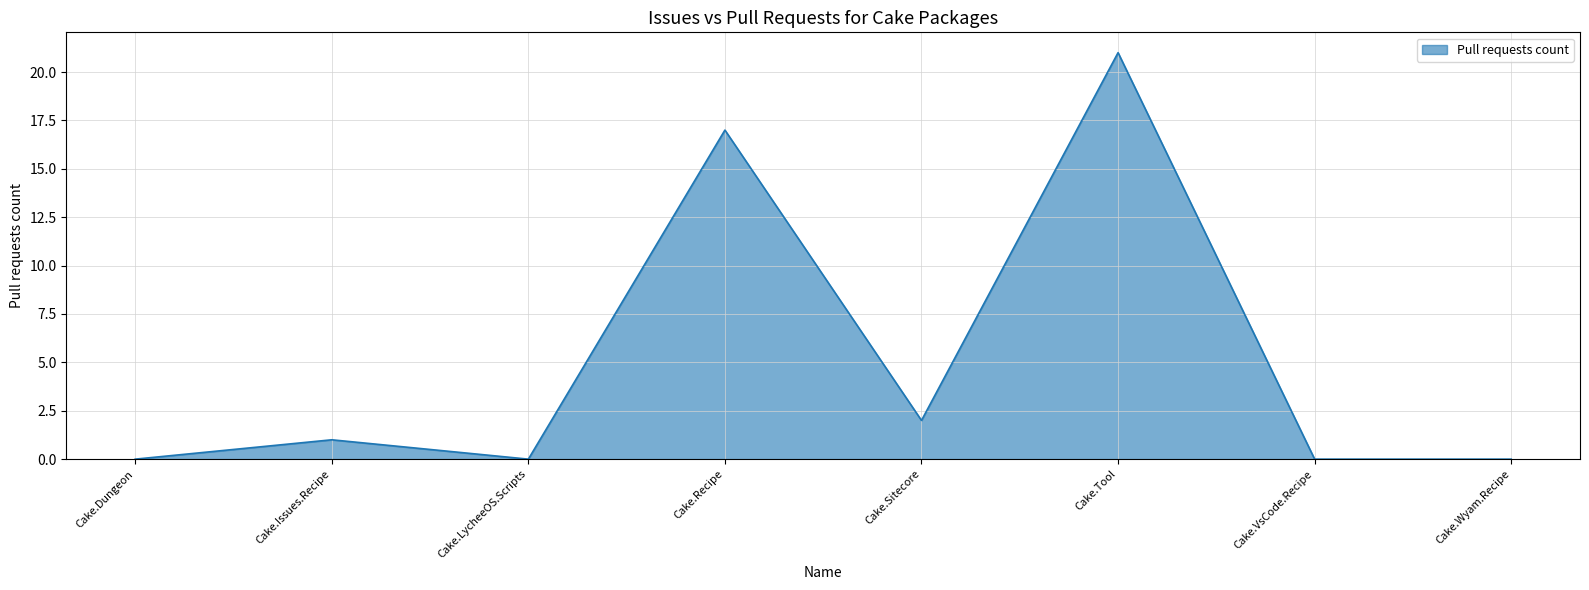

Where is the data nearest to the value 10?

Cake.Recipe